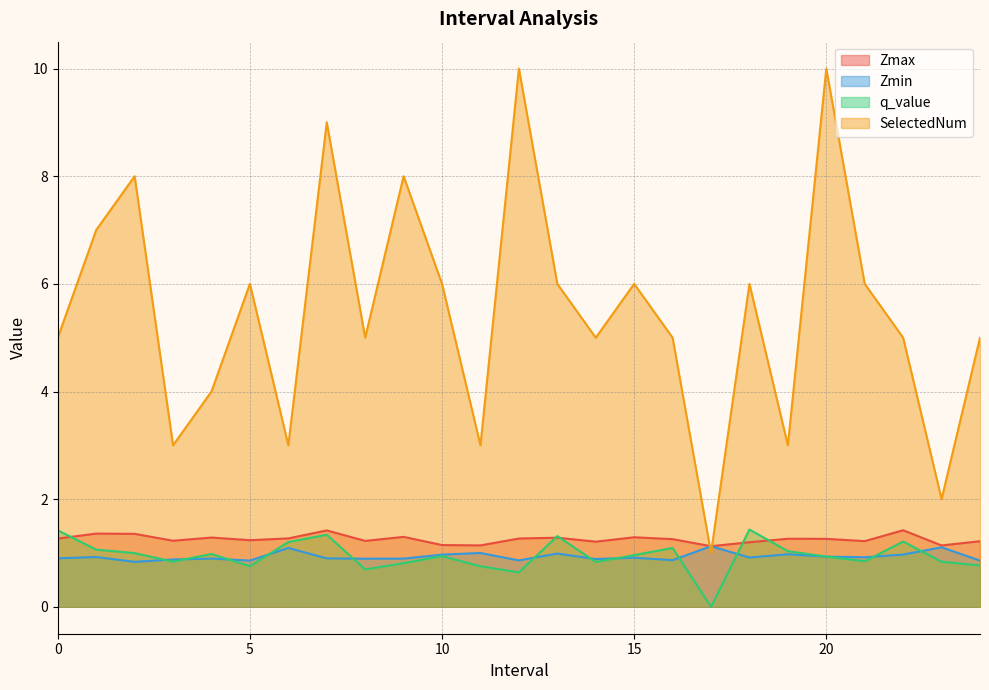

At which category does q_value reach its first local valley?

3